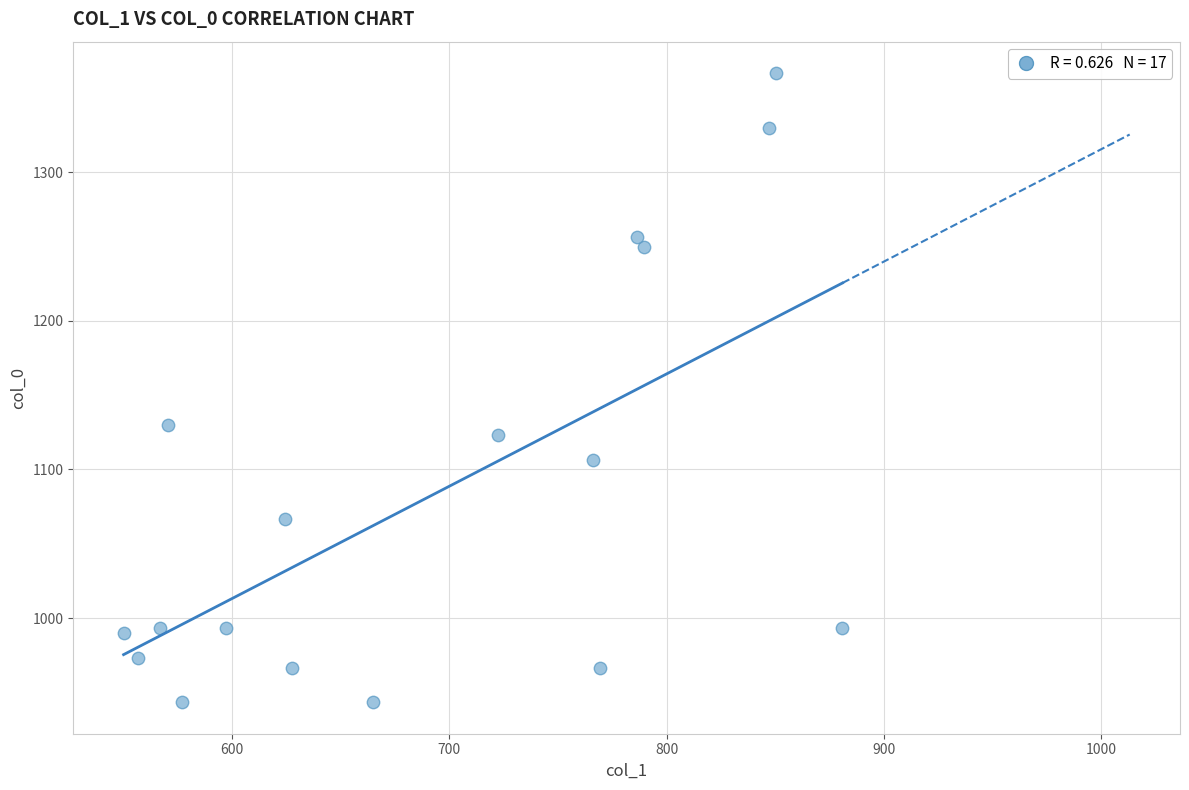

What is the range of Y values (max minus min)?

423.3